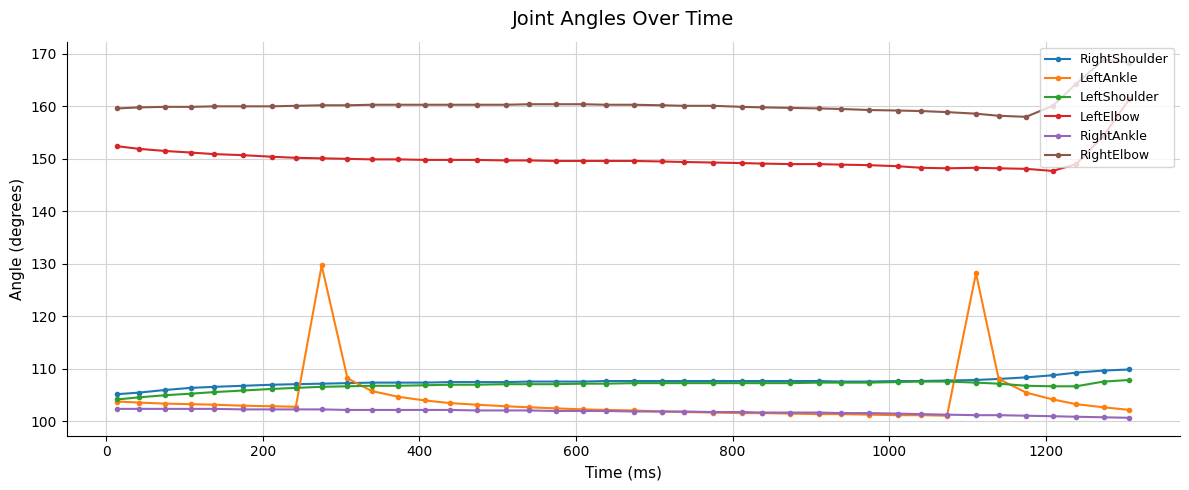

Which series has the largest range (max minus min)?

LeftAnkle